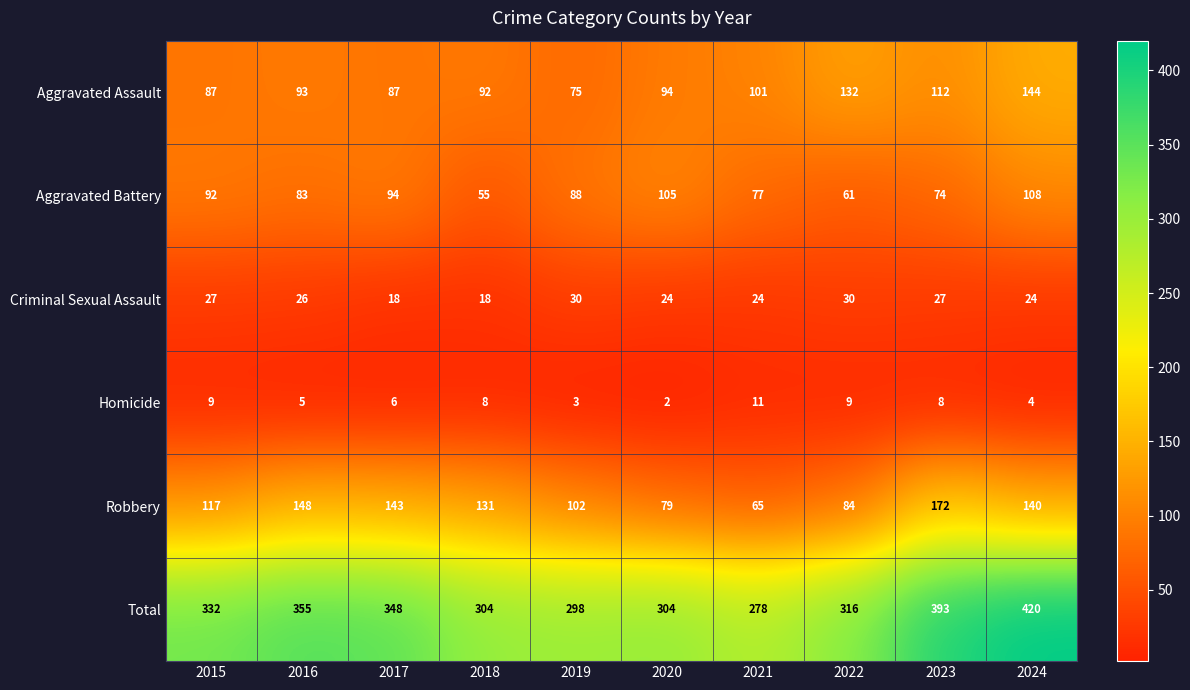

How many distinct data groups are displayed?

6